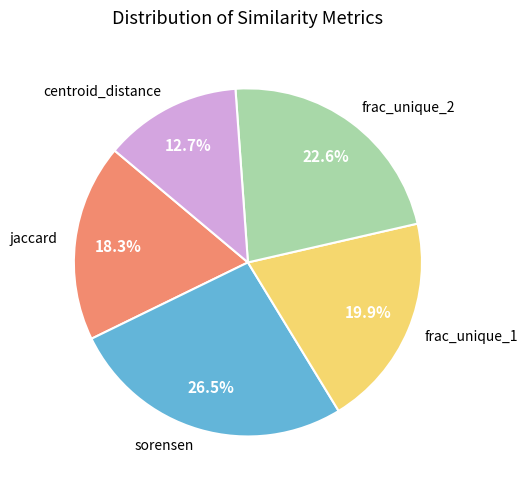

To the nearest percent, what percentage of the pie is frac_unique_2?

23%